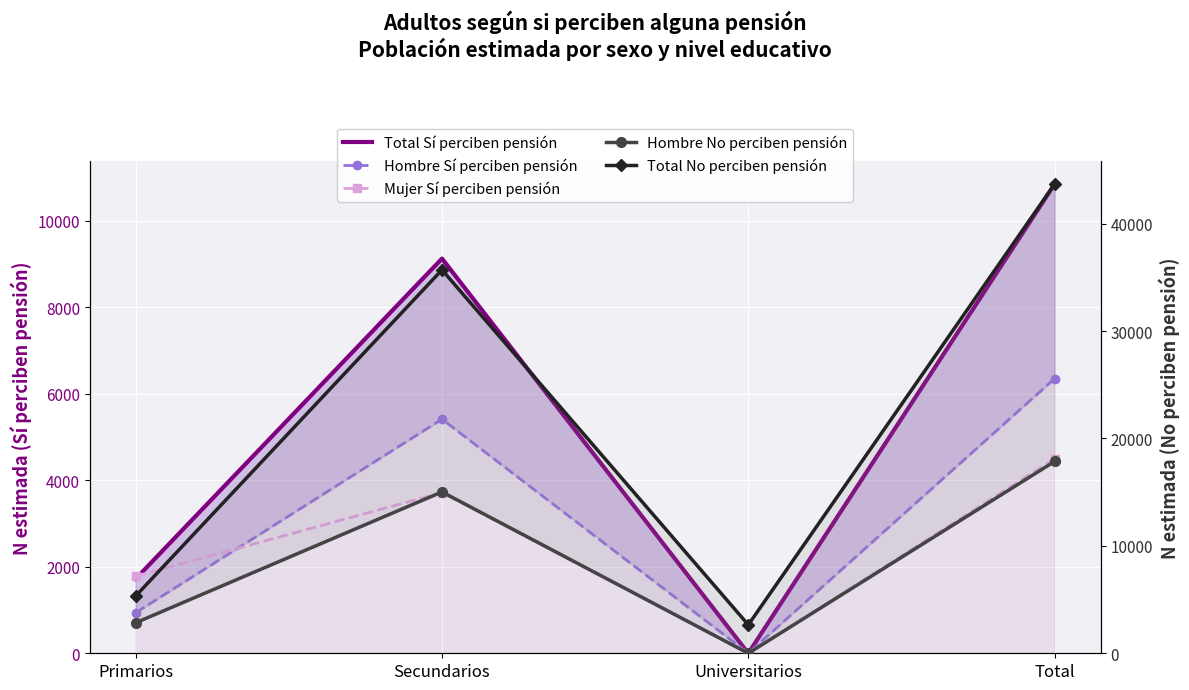

At Secundarios, list the series in order from smallest to largest.

Mujer Sí perciben pensión, Hombre Sí perciben pensión, Total Sí perciben pensión, Hombre No perciben pensión, Total No perciben pensión